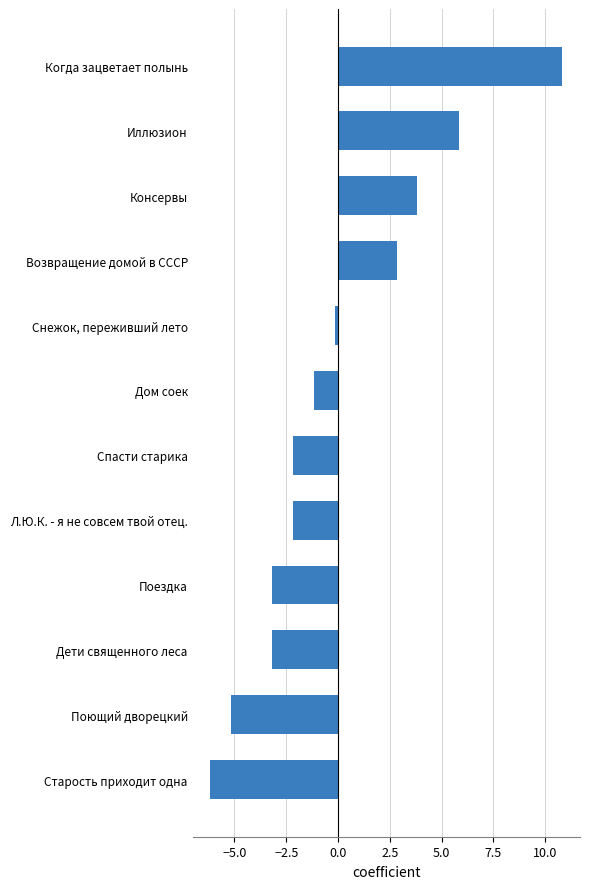

How many negative values are there?

8